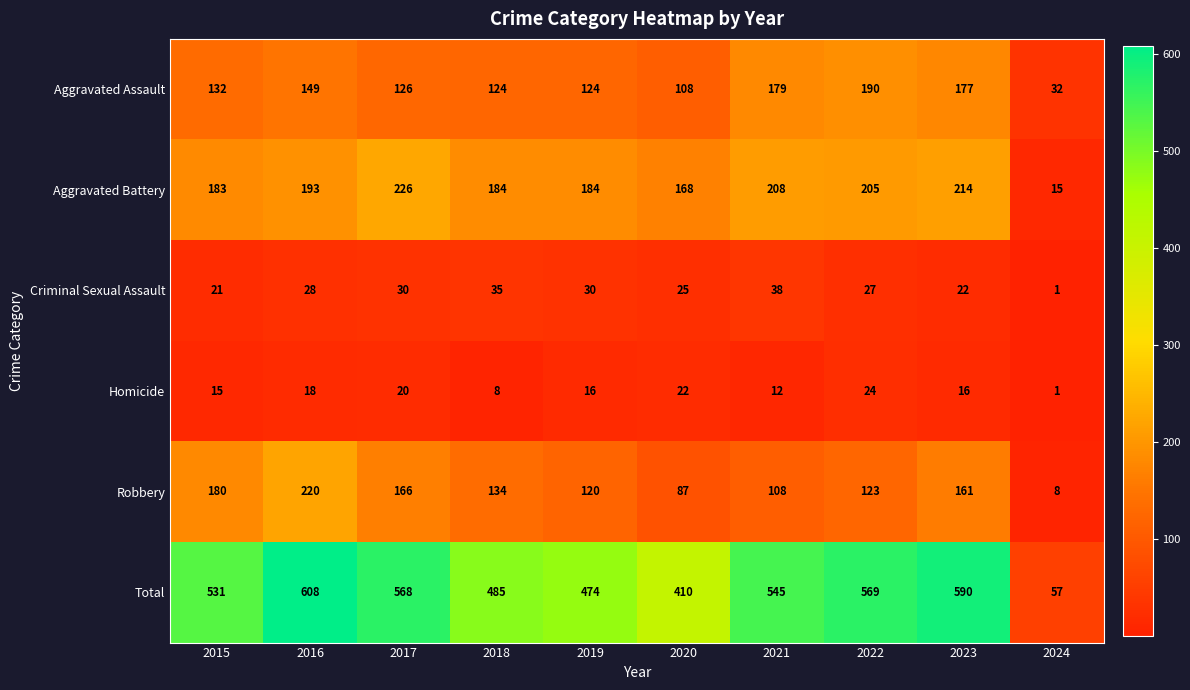

Between 2019 and 2023, which series saw the biggest shift?

Total